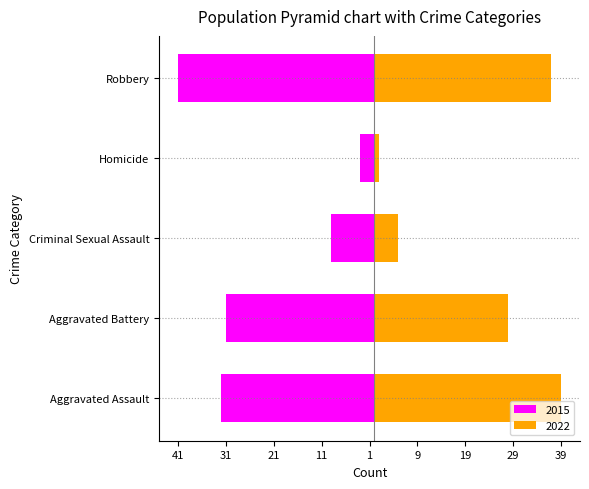

What is the difference between the second highest and second lowest values in the 2015 series?

23